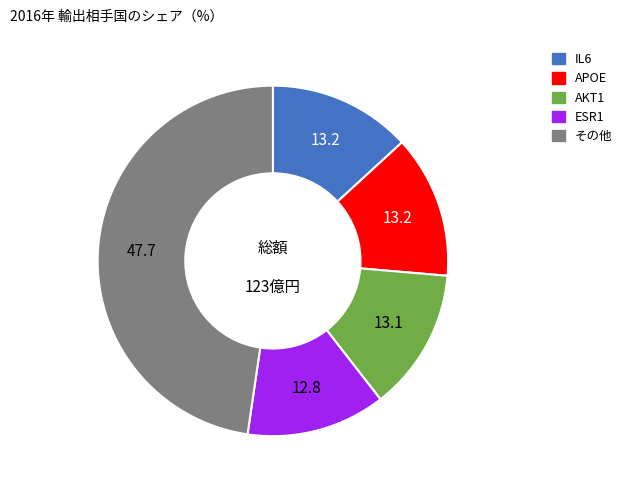

Approximately how many times larger is the value at IL6 compared to ESR1?

1.0